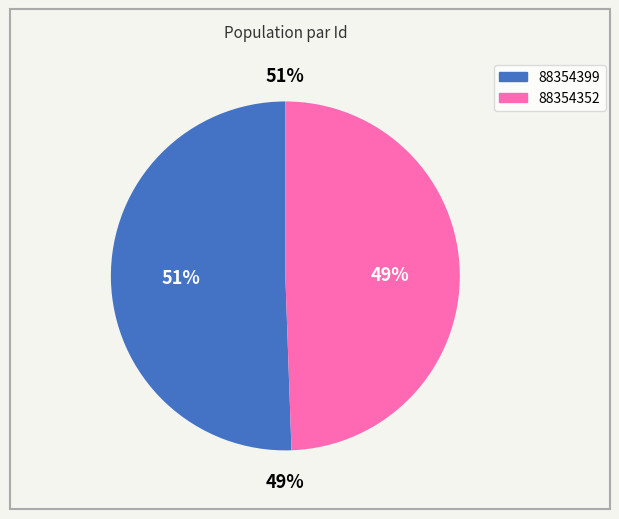

Which category has the smallest portion of the pie?

88354352